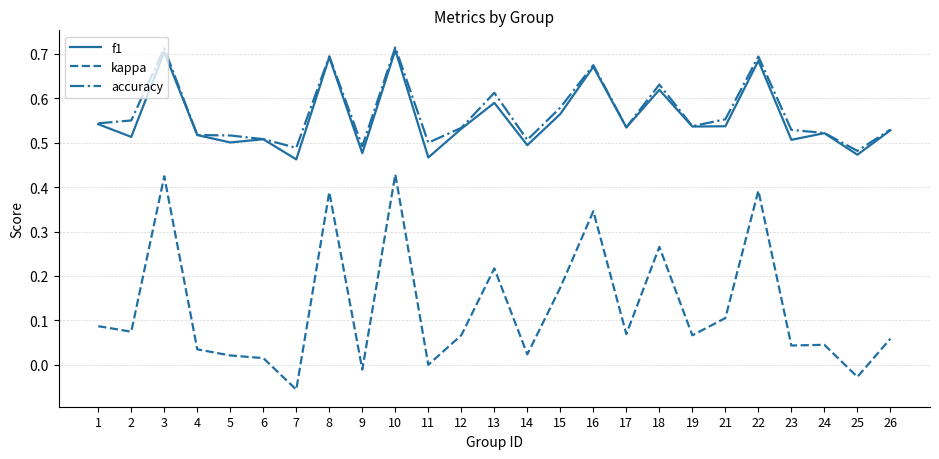

The value of accuracy at 11 is 0.5. True or false?

True